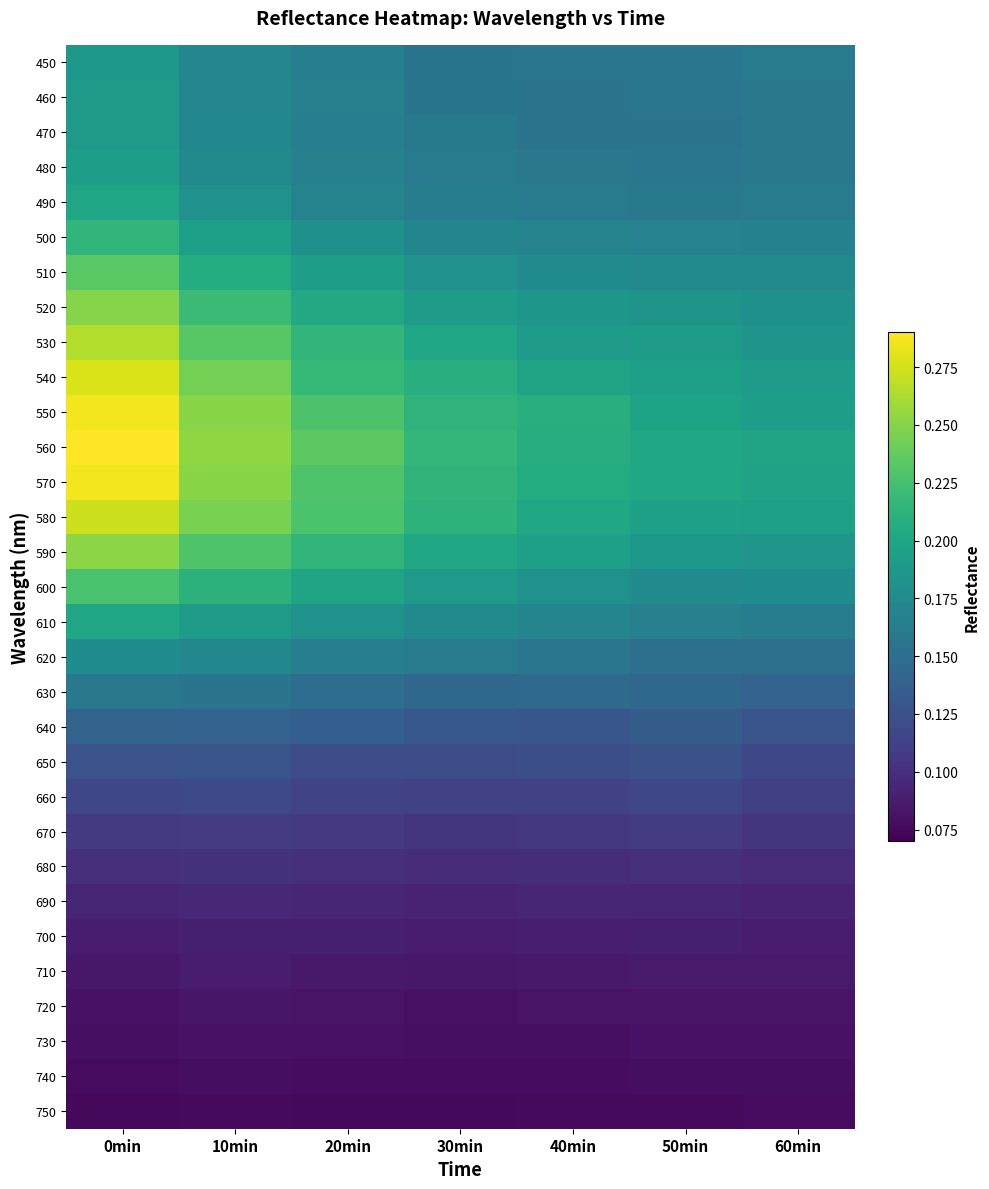

Which category has the lowest value across all series?

0min